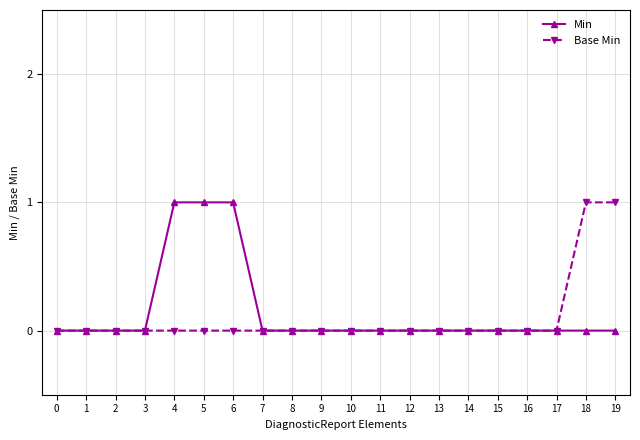

At 4, list the series in order from largest to smallest.

Min, Base Min